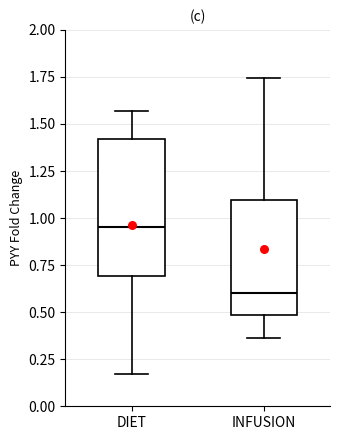

Reading left to right, transcribe this box plot: for each box, give where its median line is, the range the box spans, and where its two whiskers end, as read against the y-axis. The values are not printed on the chart, so give them approximately, as read against the axis.

DIET: median 0.95, box 0.70 to 1.40, whiskers 0.15 to 1.55
INFUSION: median 0.60, box 0.50 to 1.10, whiskers 0.35 to 1.75